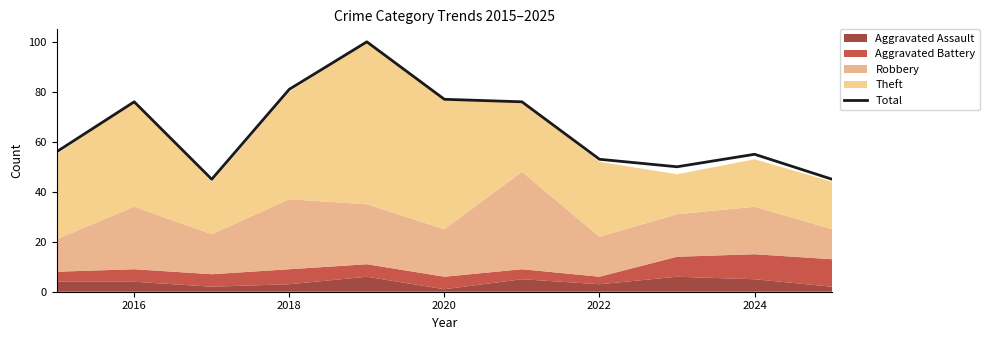

Is it true that Total equals 81 at 2018?

True